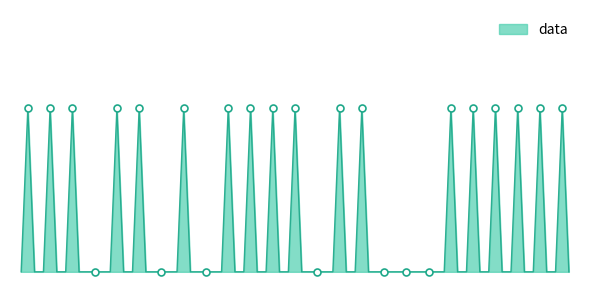

How many lines are shown in the chart?

1